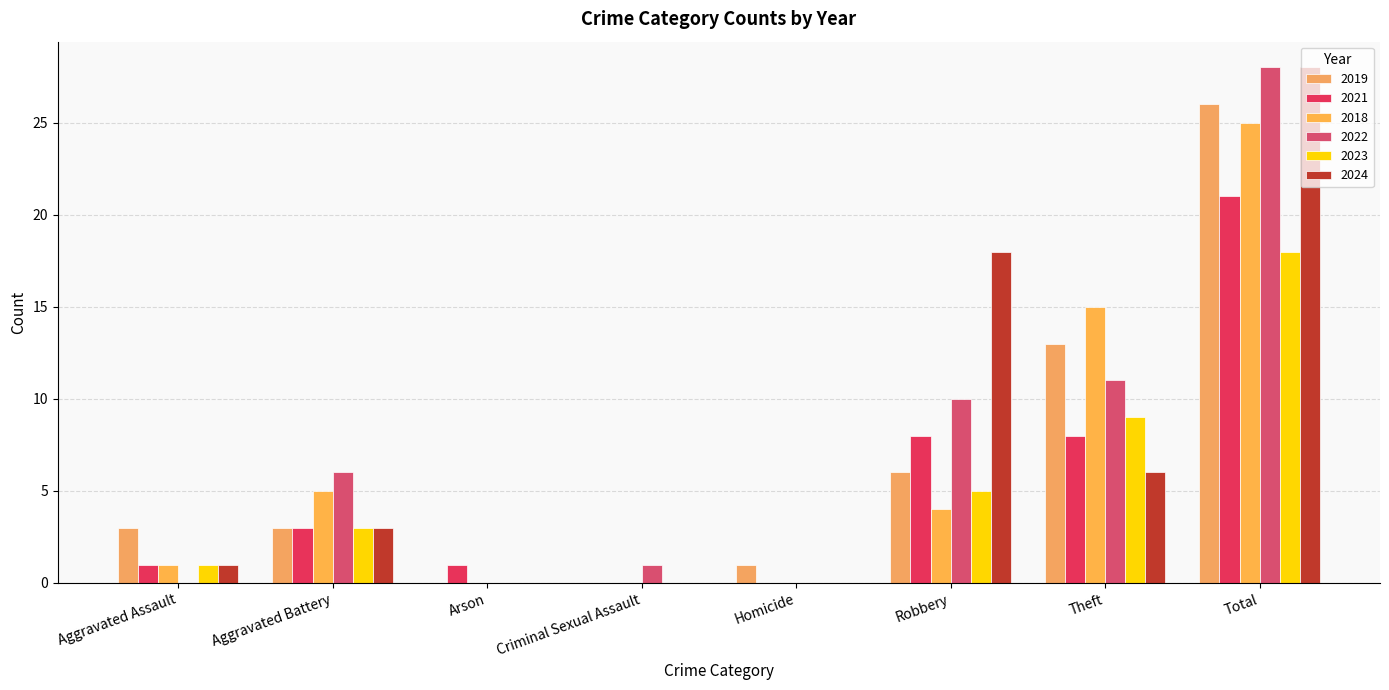

How many groups of bars are there?

8